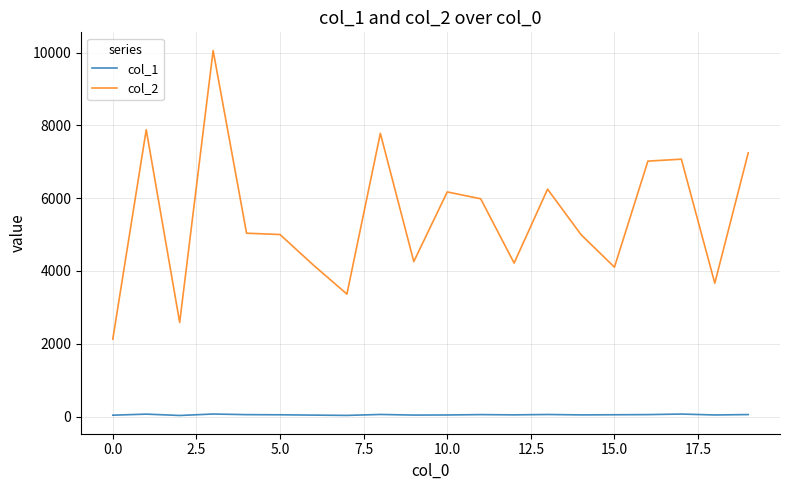

Which series has the widest spread of values?

col_2